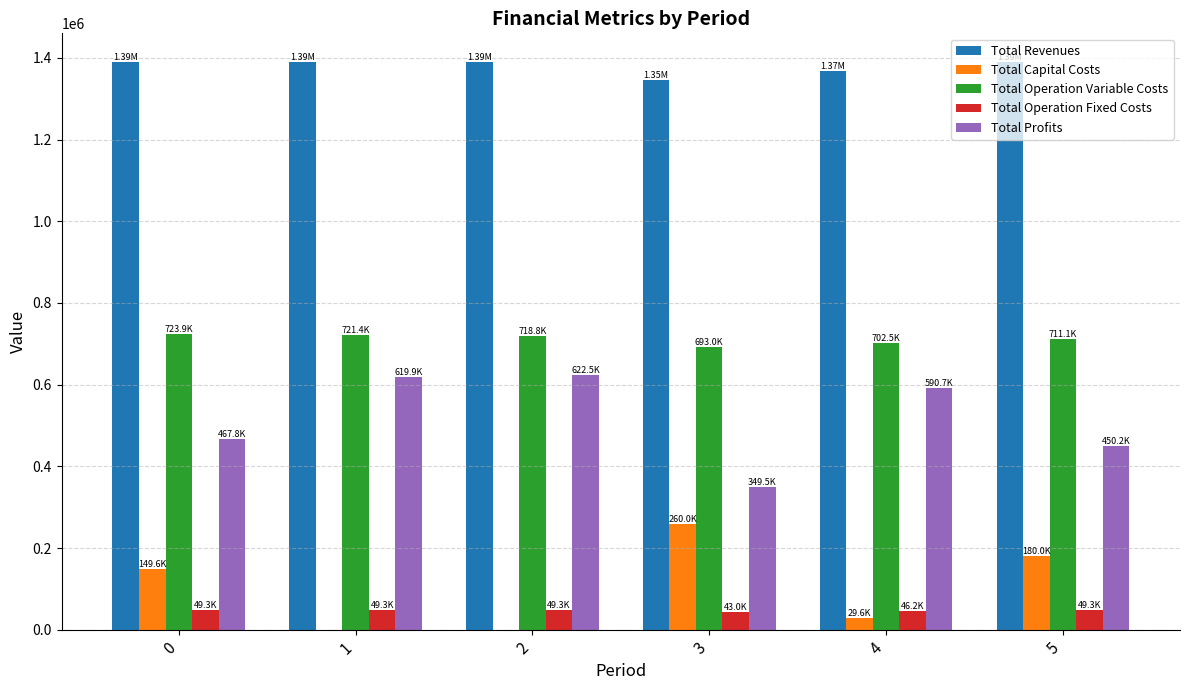

What is the spread (max minus min) of values at 3?

1302434.3